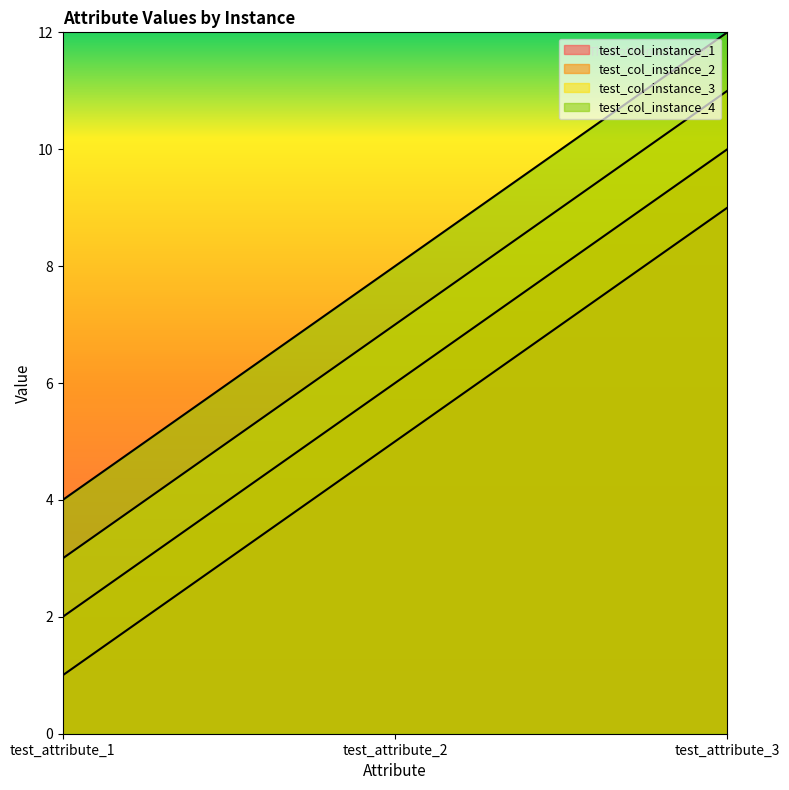

Reading left to right, list all the values displayed in this chart.

test_col_instance_1: test_attribute_1=1	test_attribute_2=5	test_attribute_3=9
test_col_instance_2: test_attribute_1=2	test_attribute_2=6	test_attribute_3=10
test_col_instance_3: test_attribute_1=3	test_attribute_2=7	test_attribute_3=11
test_col_instance_4: test_attribute_1=4	test_attribute_2=8	test_attribute_3=12